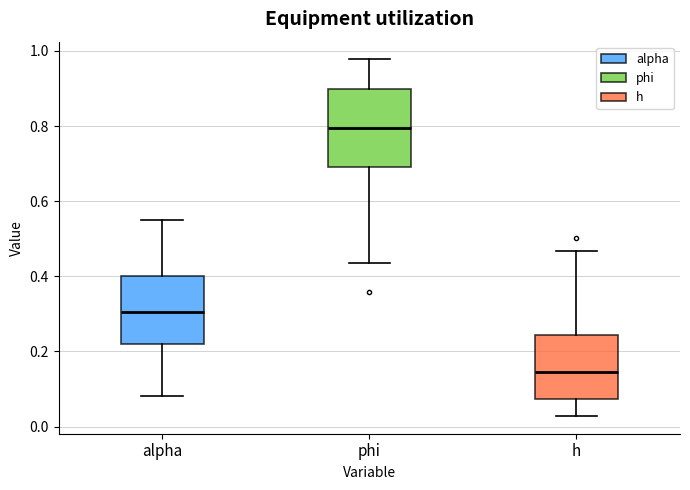

Which box's median line is the highest?

phi